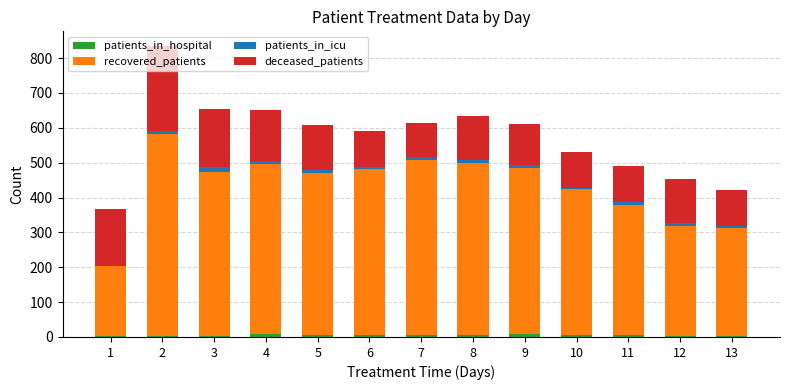

Rank the series at 5 from highest to lowest value.

recovered_patients, deceased_patients, patients_in_icu, patients_in_hospital